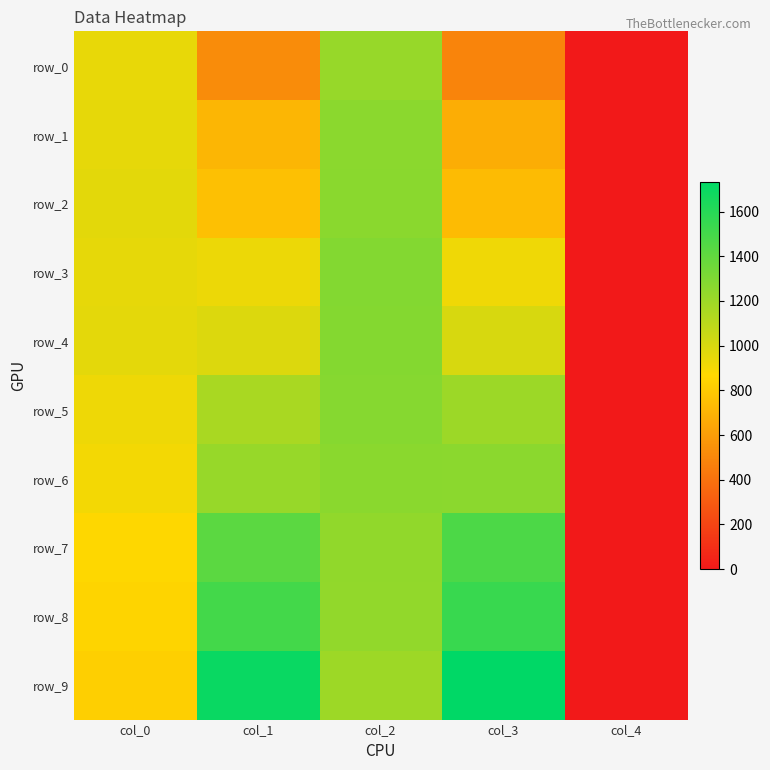

What is the sum of the row_1 values at col_4 and col_2?

1258.9